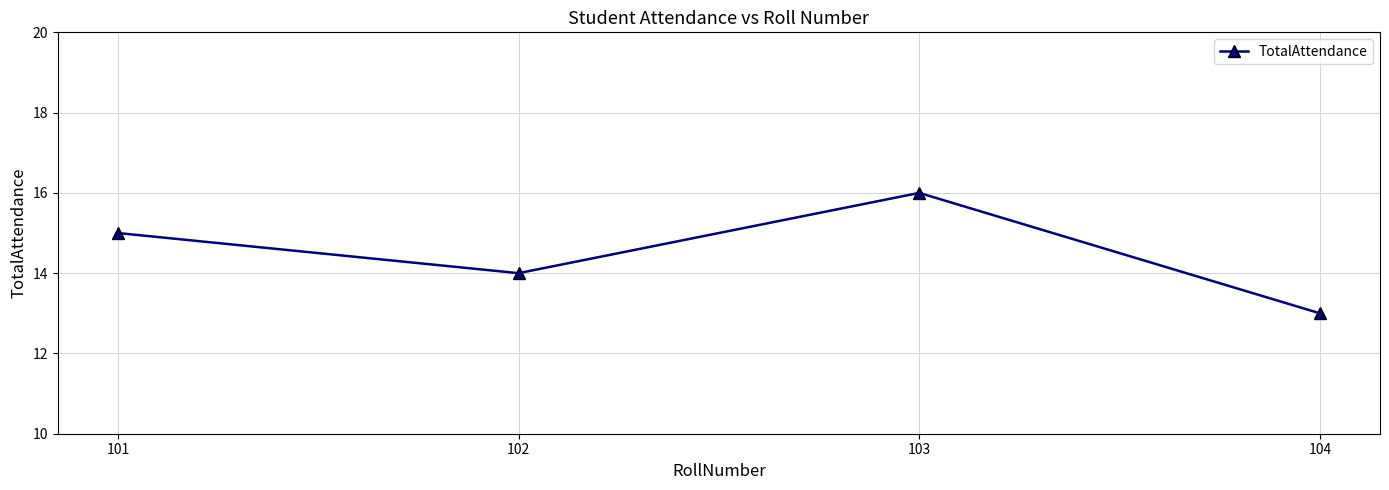

Where is the data nearest to the value 14?

102